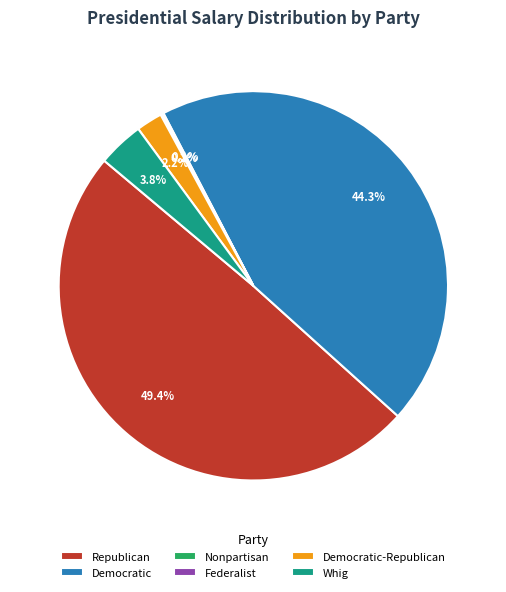

To the nearest percent, what is the difference between the largest and smallest slice percentages?

49%